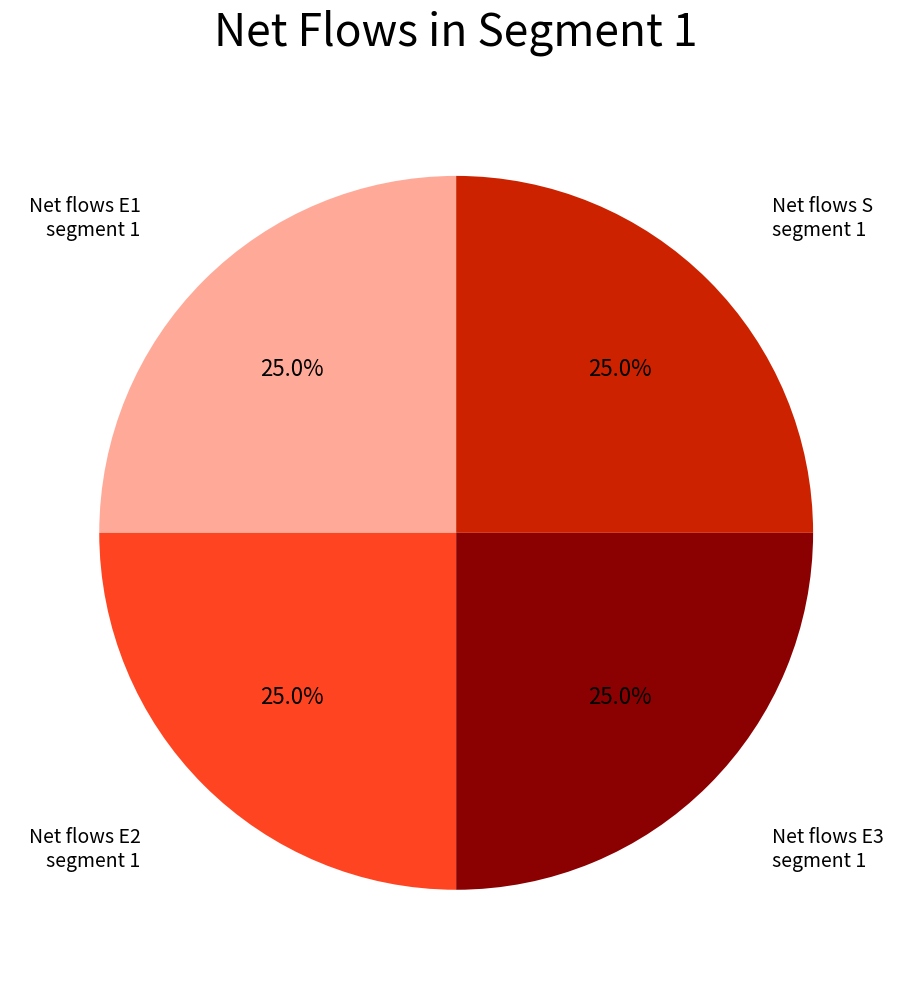

Is there a majority slice in this chart?

No